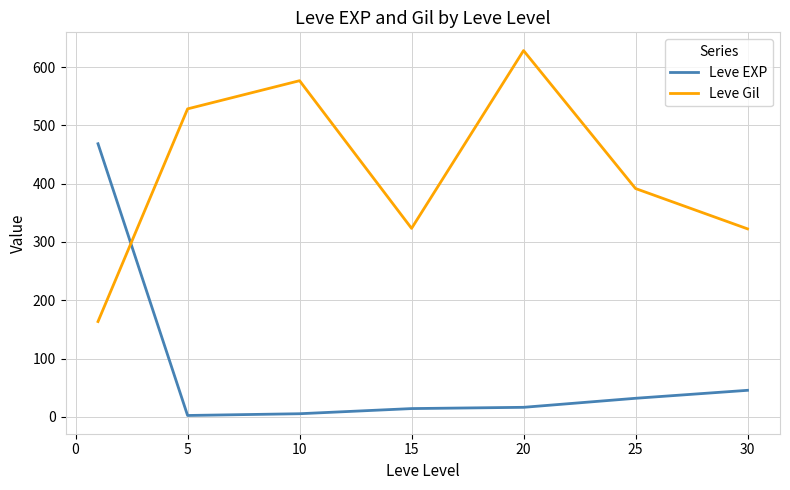

What is the highest value of the Leve Gil series?

628.3